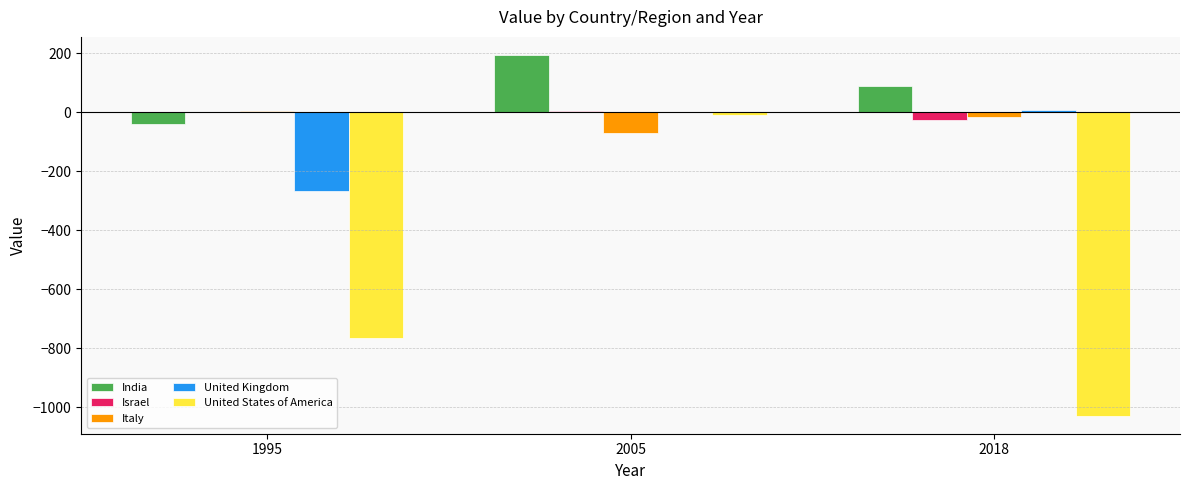

Count the India values in the range -41 to 194.

3